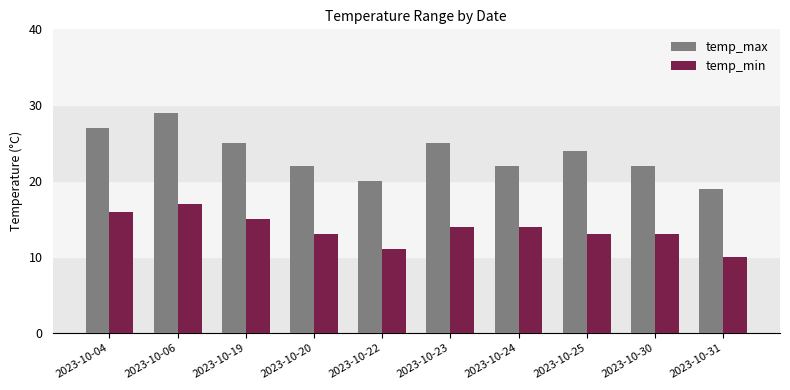

At which category is the sum across all series the highest?

2023-10-06